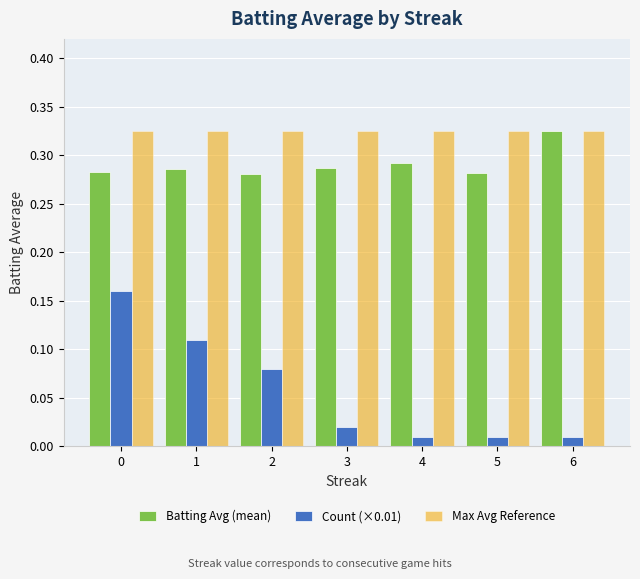

Is it true that Max Avg Reference equals 0.1 at 2?

False